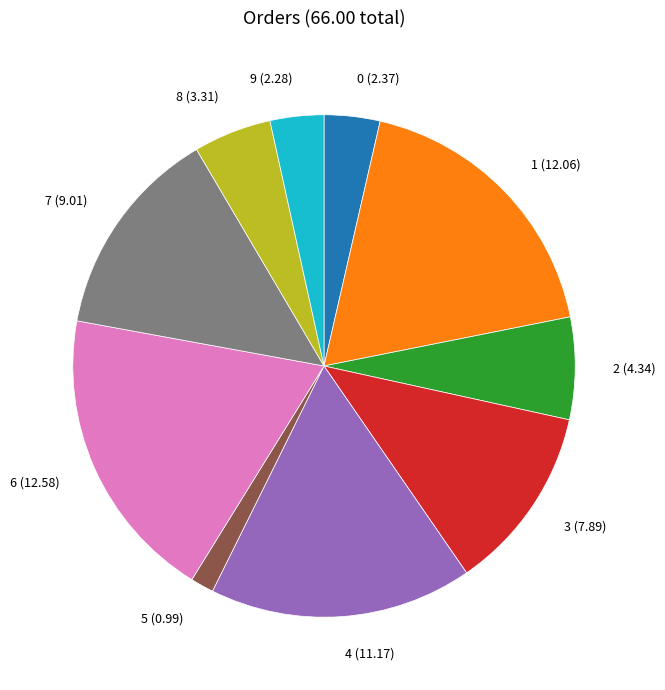

Does any single category account for the majority?

No